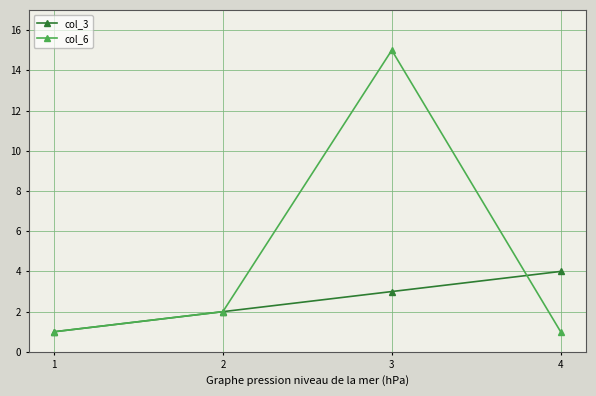

Which series ends up on top after the final intersection of col_3 and col_6?

col_3